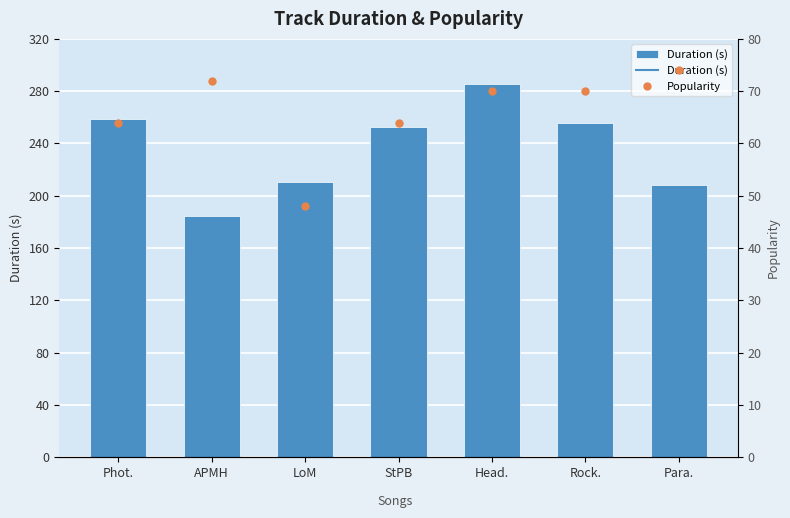

What is the label of the 7th bar from the right?

Phot.